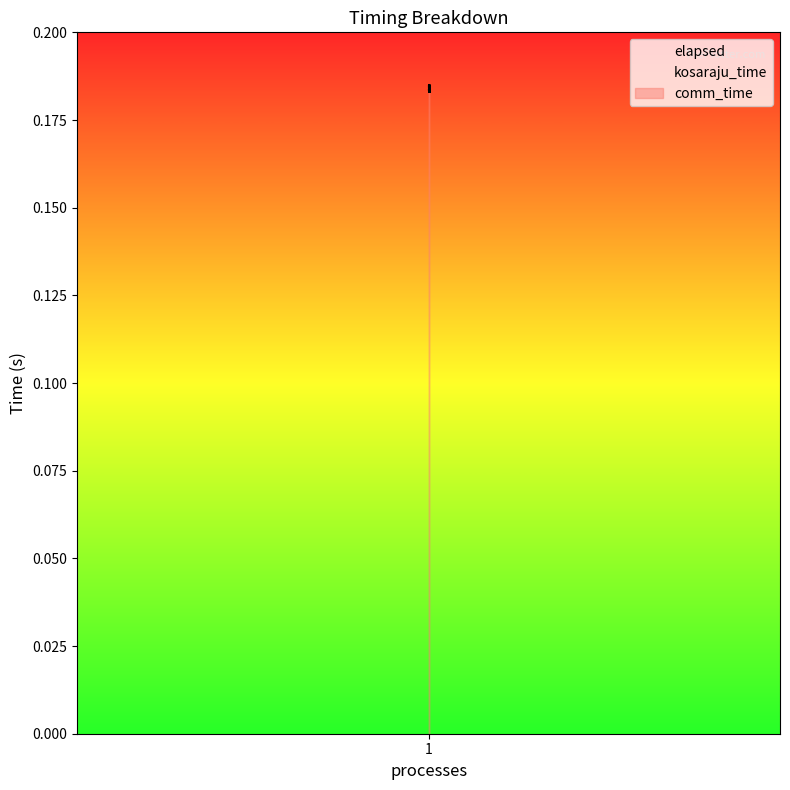

At which label does elapsed reach its minimum?

1